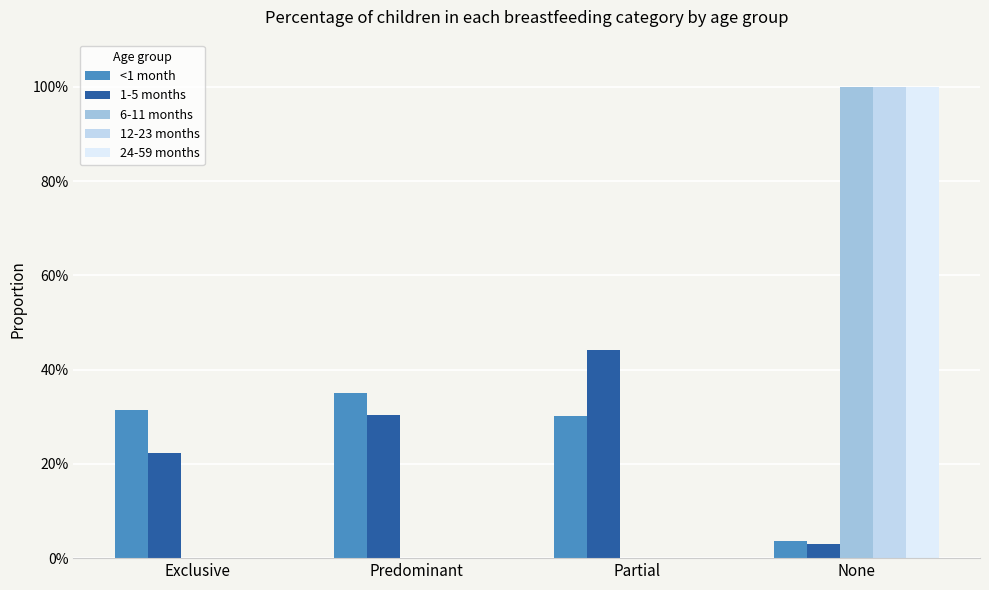

What is the value of the 12-23 months bar at the 4th from the left?

1.0